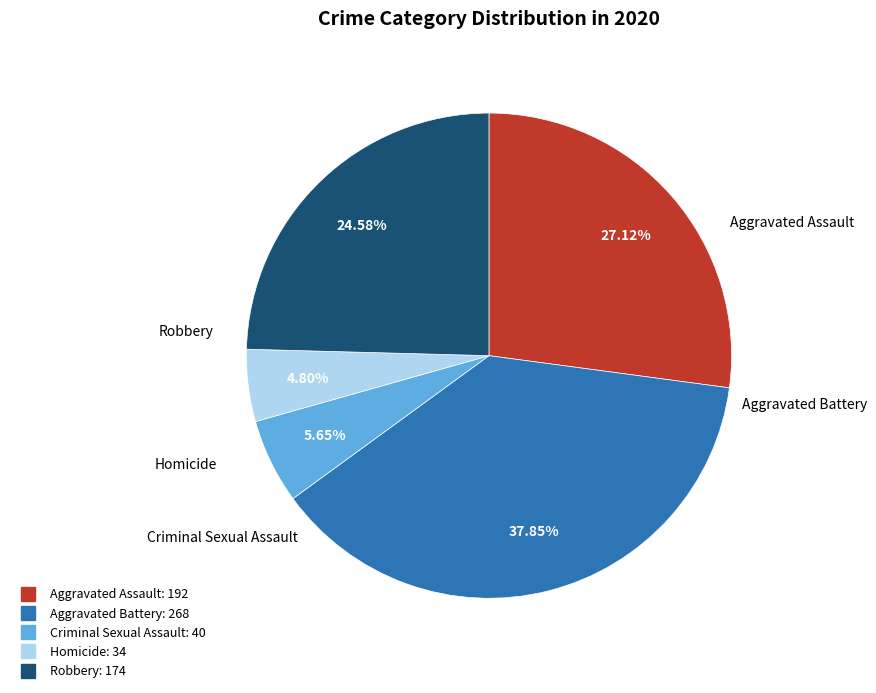

To the nearest percent, what is the difference between the largest and smallest slice percentages?

33%